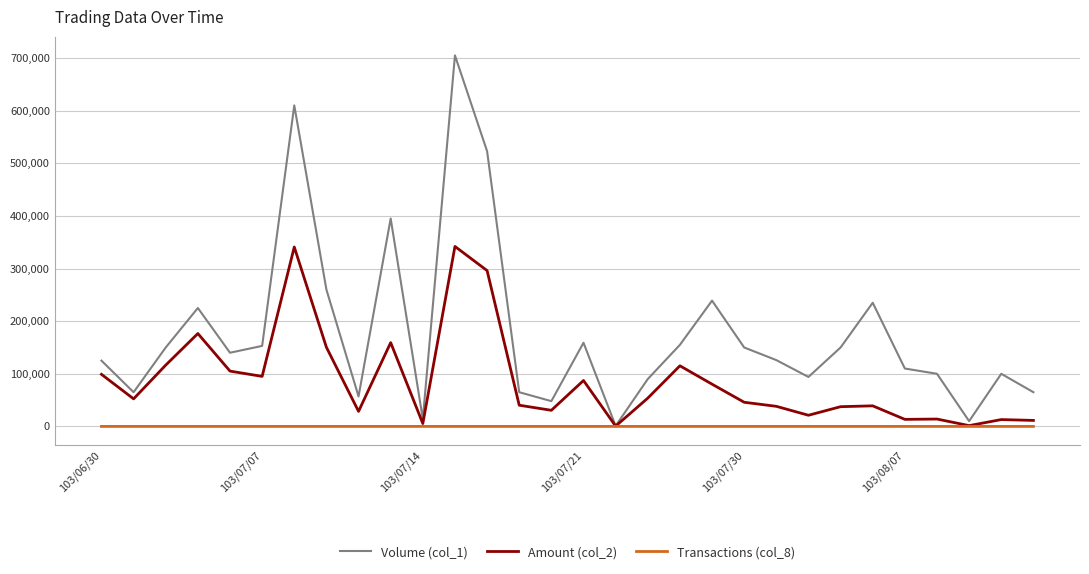

At how many categories does at least one series exceed 71631?

22